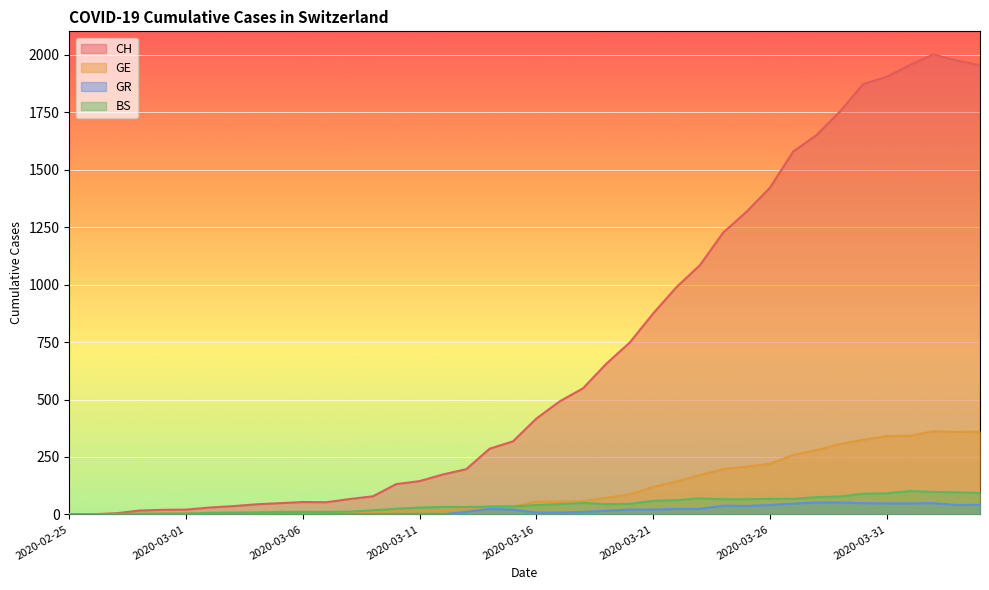

What is the value of the GR point at the 20th from the left?

21